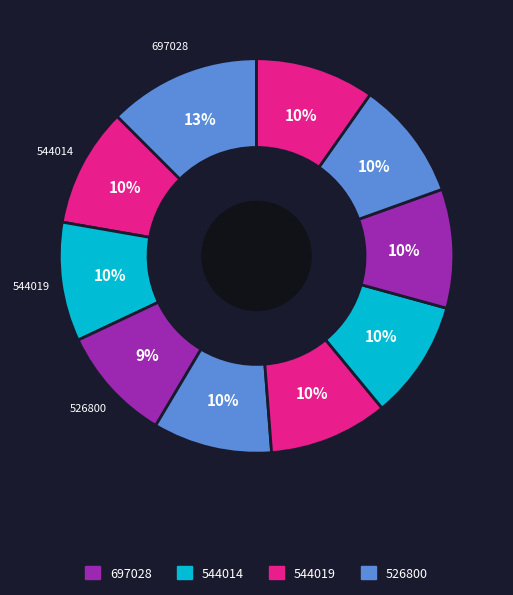

Count the number of slices in the pie.

10